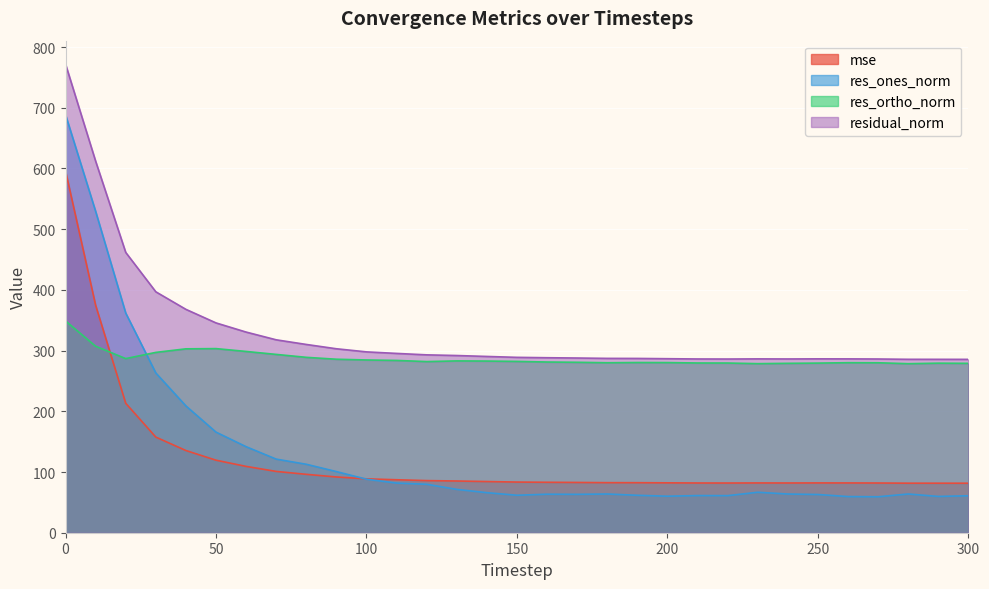

How many times do mse and res_ortho_norm cross each other?

1